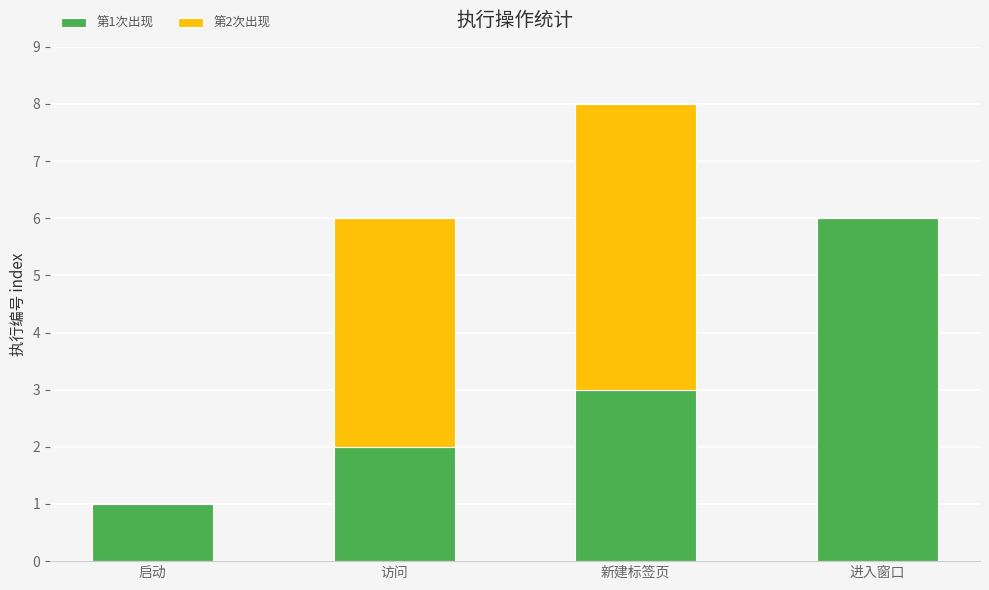

At which category is the sum across all series the highest?

新建标签页